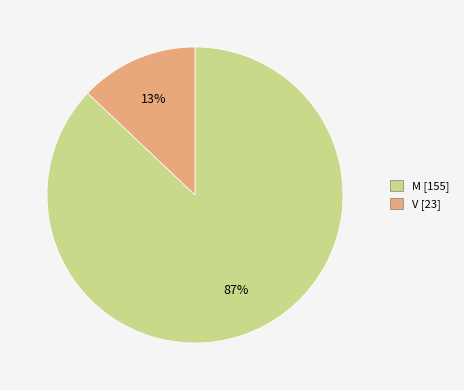

Which slice represents more than half of the pie?

M [155]